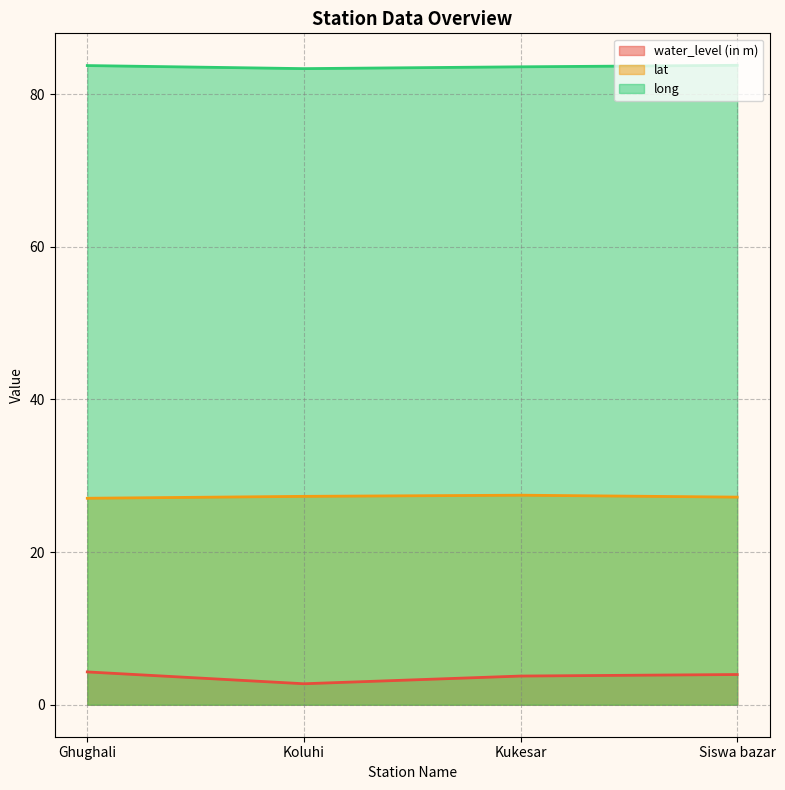

How many long values are between 83 and 84?

4